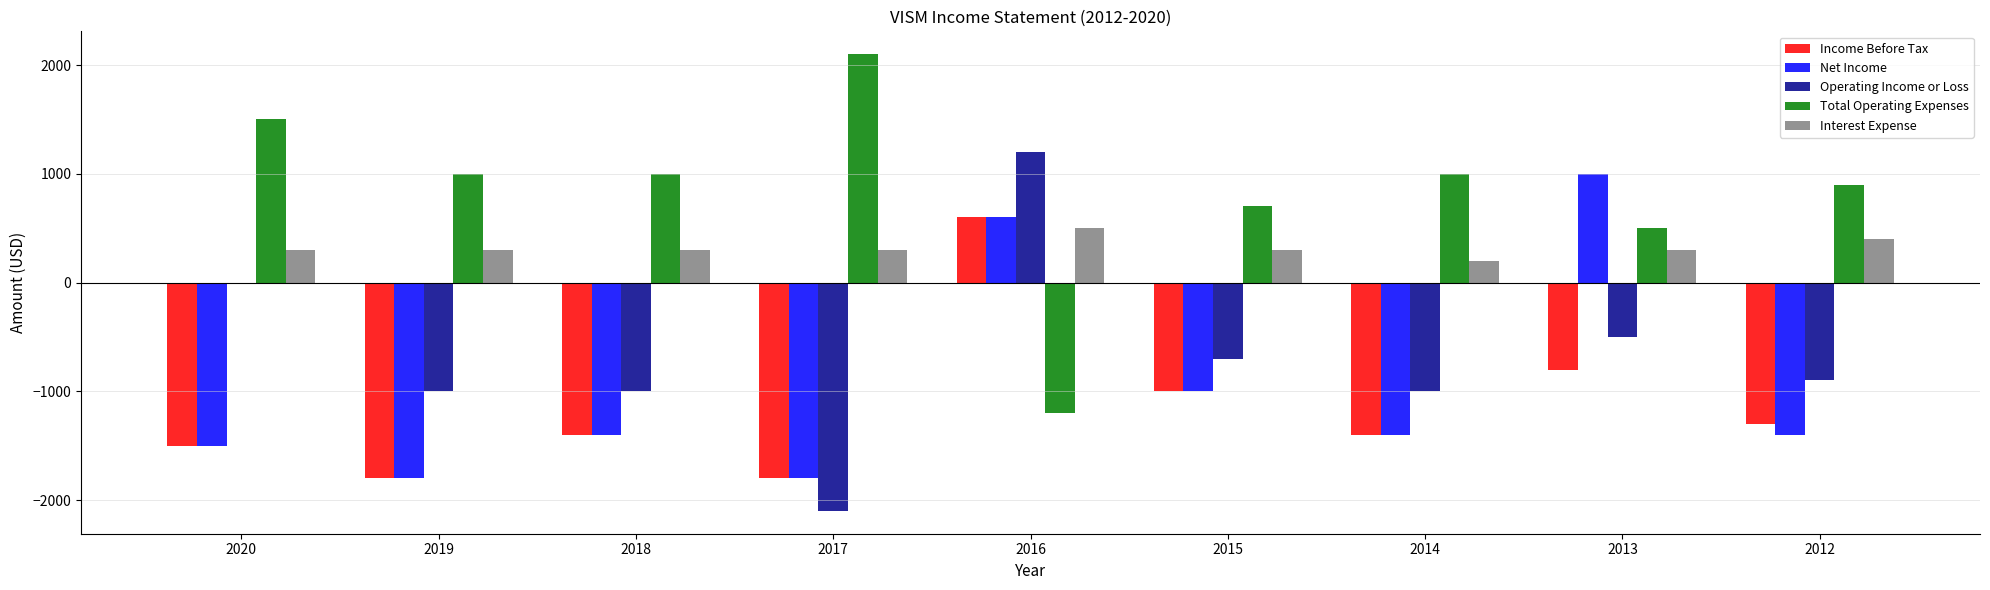

Which category has the highest value in the Net Income series?

2013